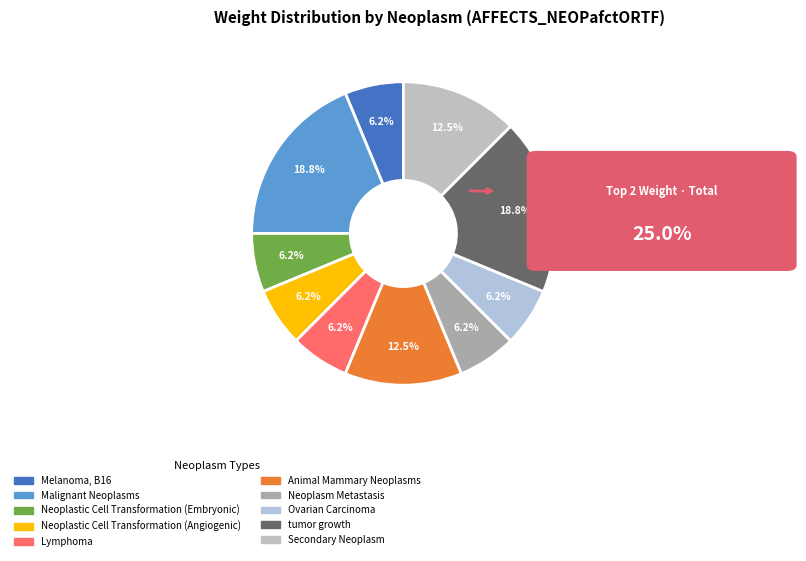

Which slice is the largest?

Malignant Neoplasms